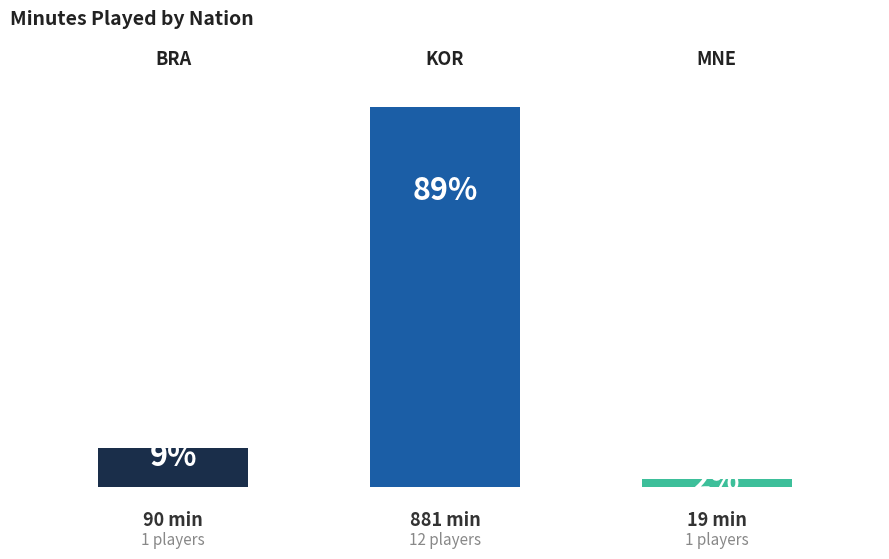

Does the chart contain any negative values?

No